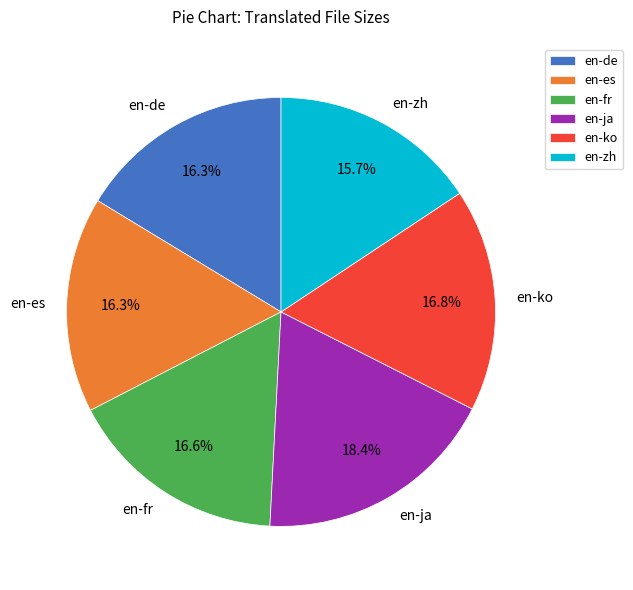

Which slice is the largest?

en-ja